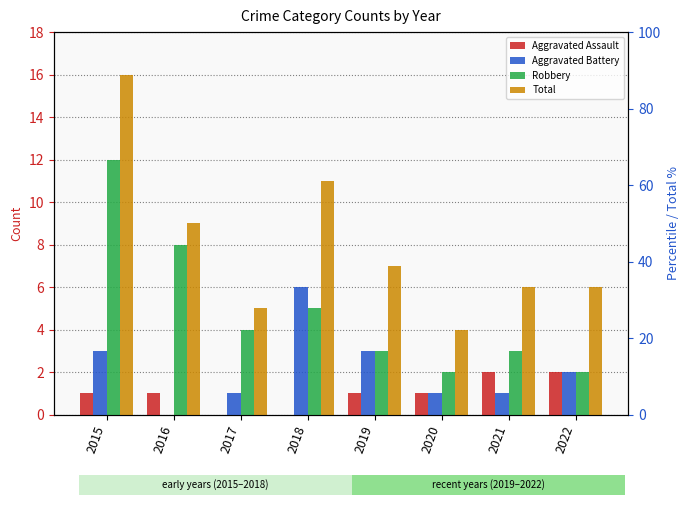

Is it true that Aggravated Assault equals -1 at 2018?

False